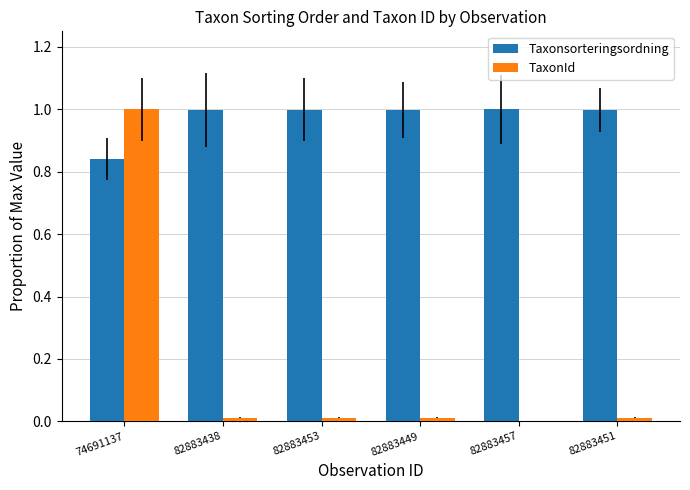

Where is Taxonsorteringsordning nearest to the value 0?

74691137